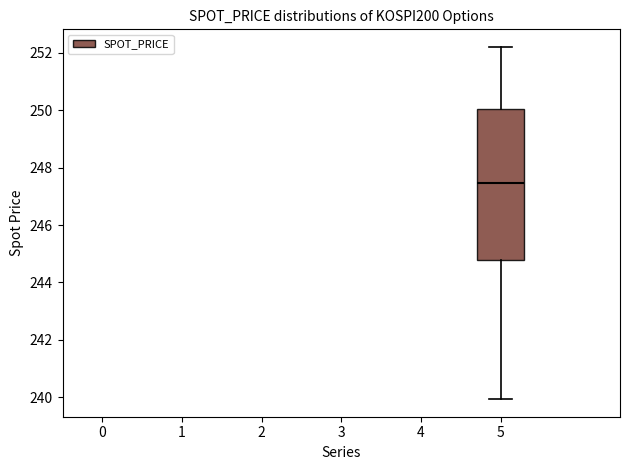

Transcribe this box plot: give where the median line is, the range the box spans, and where the two whiskers end, as read against the y-axis. The values are not printed on the chart, so give them approximately, as read against the axis.

median 247.4, box 244.8 to 250.0, whiskers 240.0 to 252.2